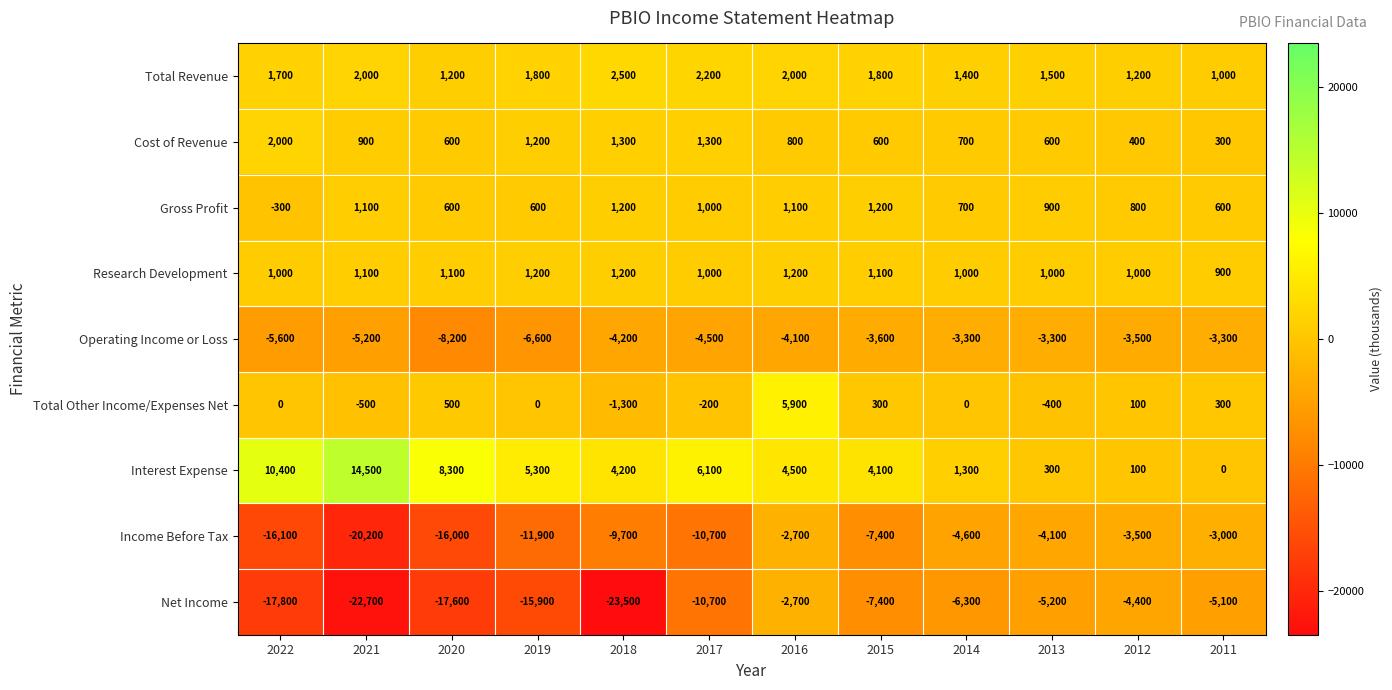

What is the highest value of the Research Development series?

1200